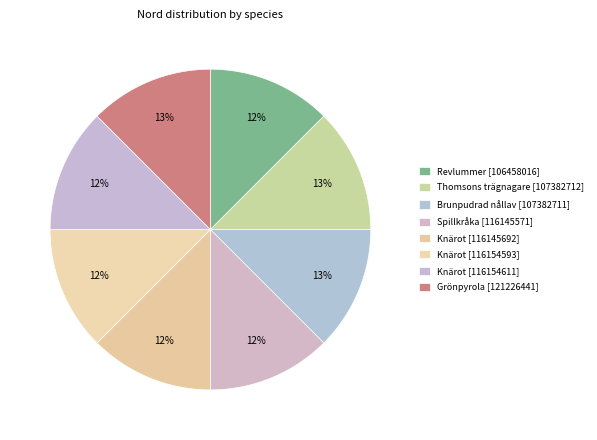

Count the number of slices in the pie.

8